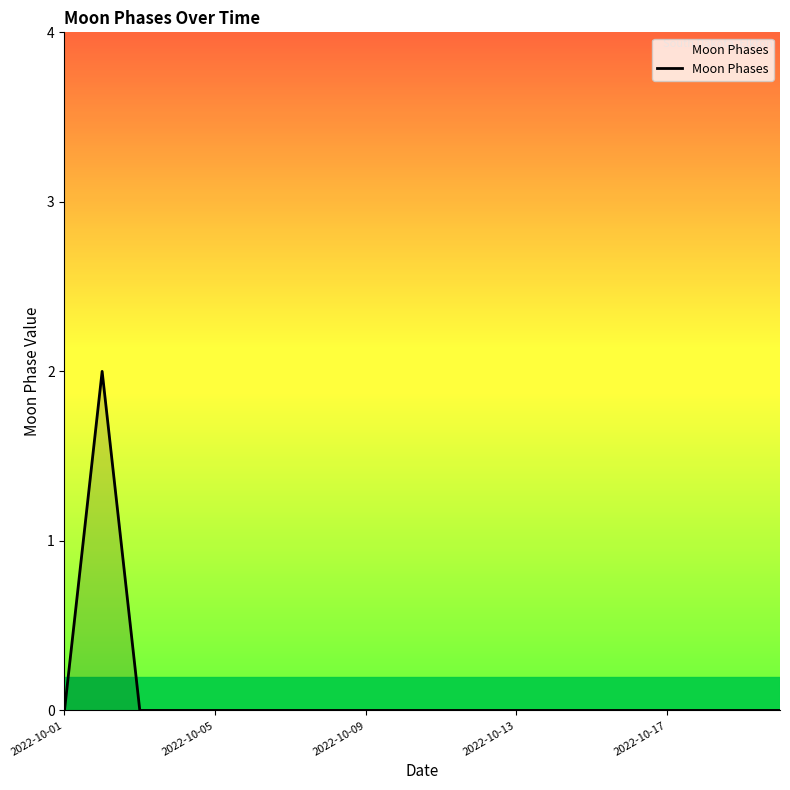

Reading left to right, what are all the values shown in this chart?

0	2	0	0	0	0	0	0	0	0	0	0	0	0	0	0	0	0	0	0